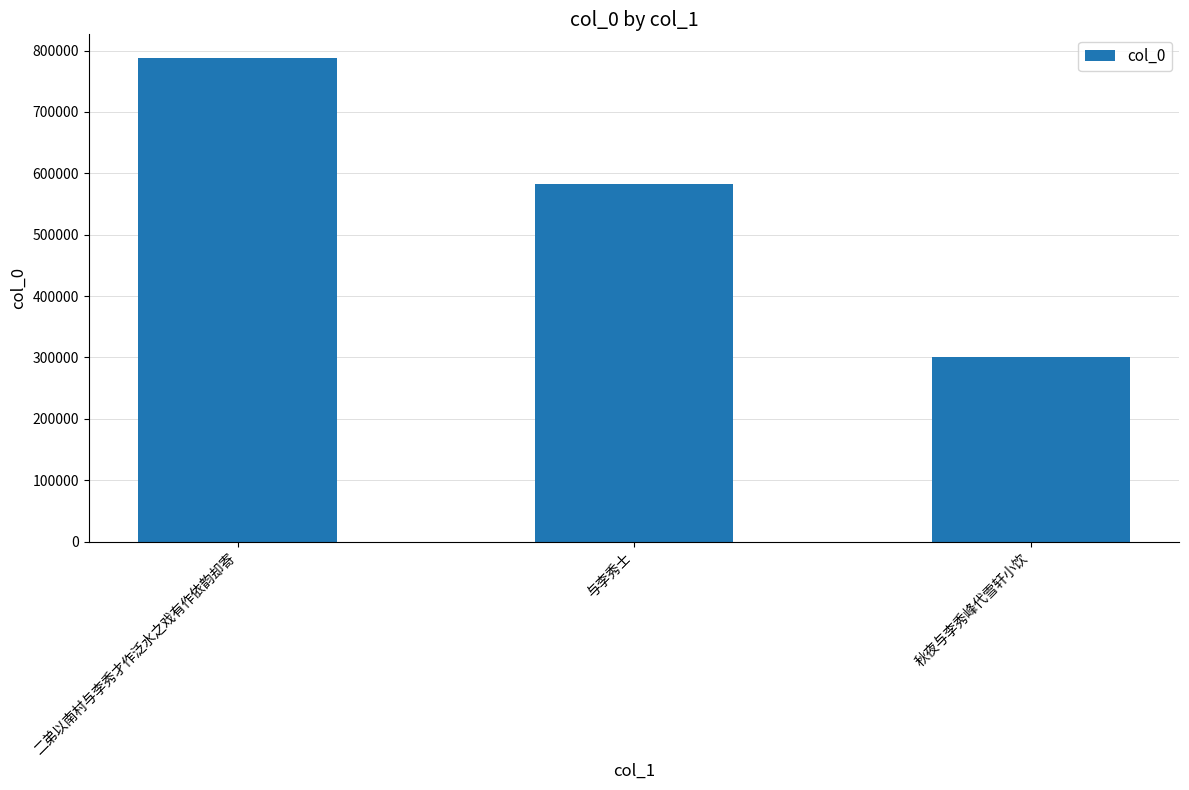

Reading left to right, what are all the values shown in this chart?

787041	582844	301030